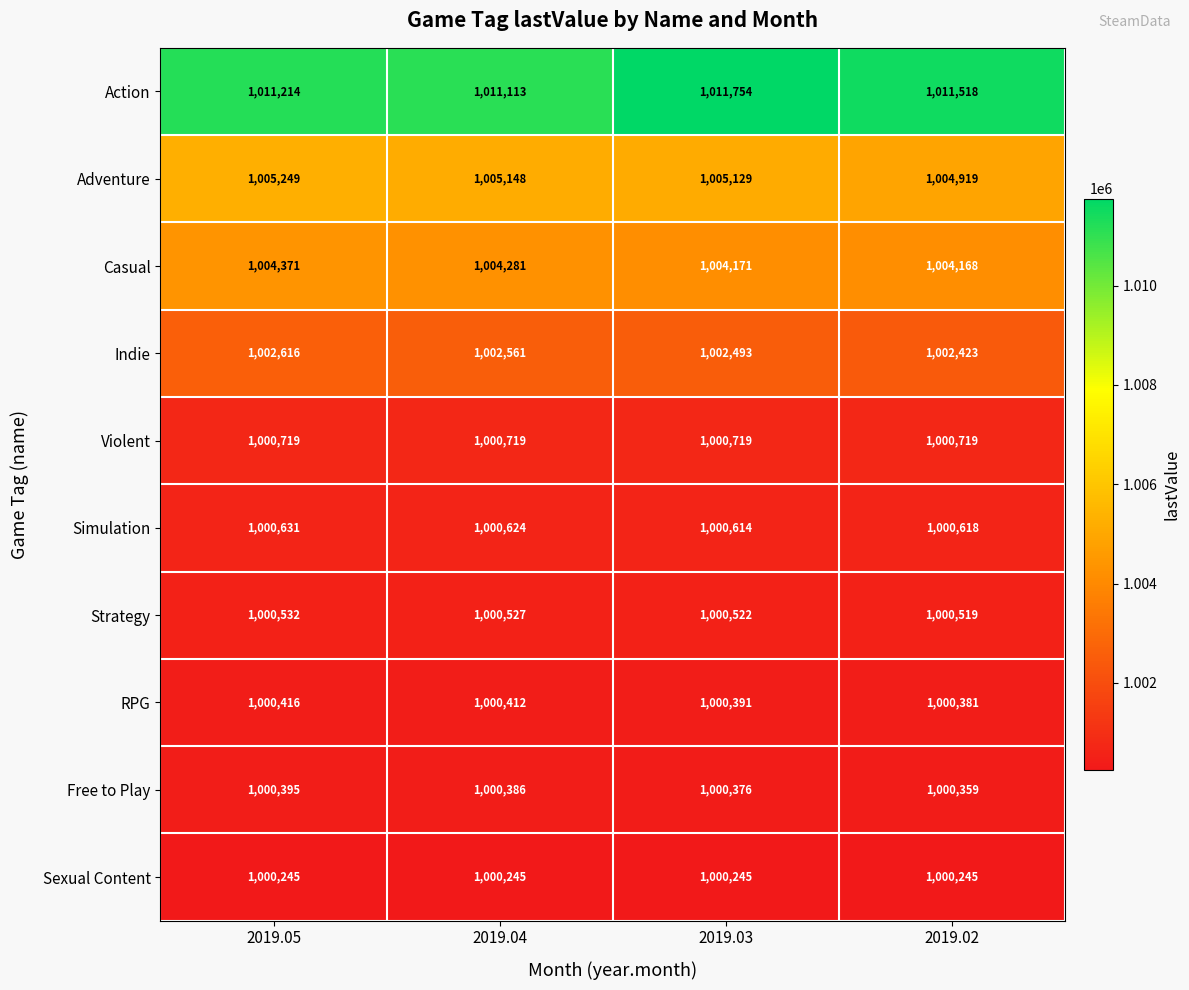

Is it true that Action equals 1011113 at 2019.04?

True